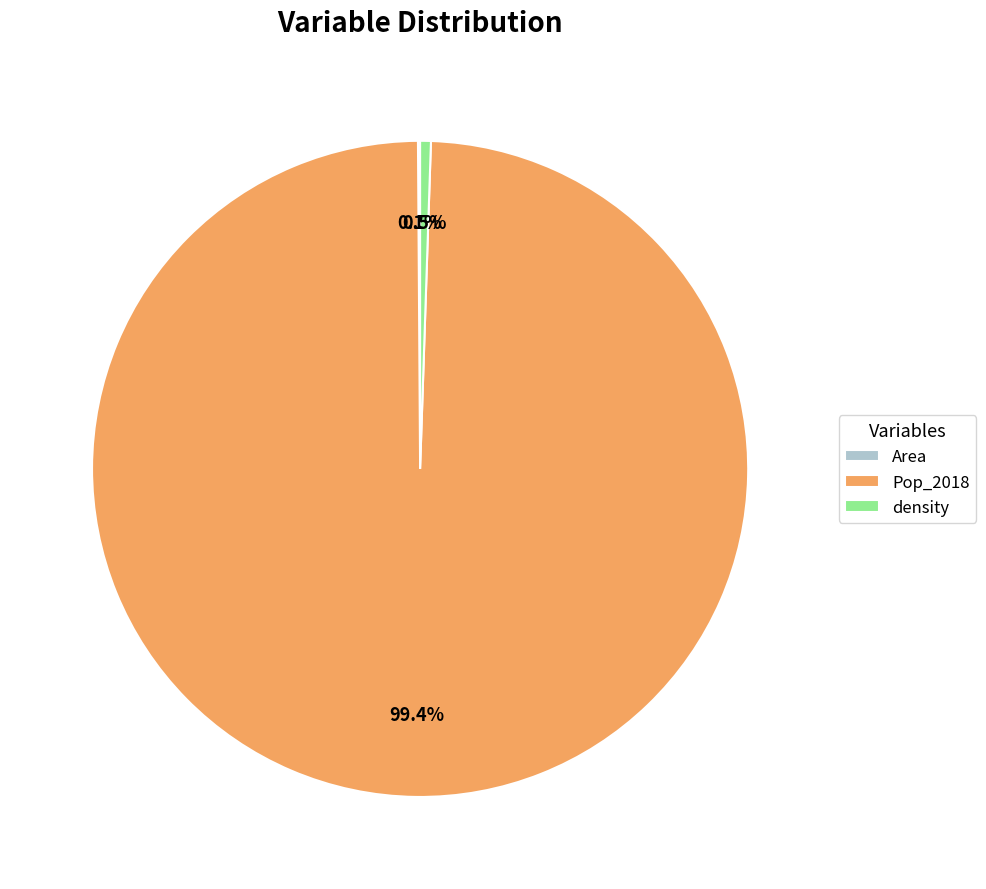

Is the sum of Pop_2018 and density greater than half?

Yes